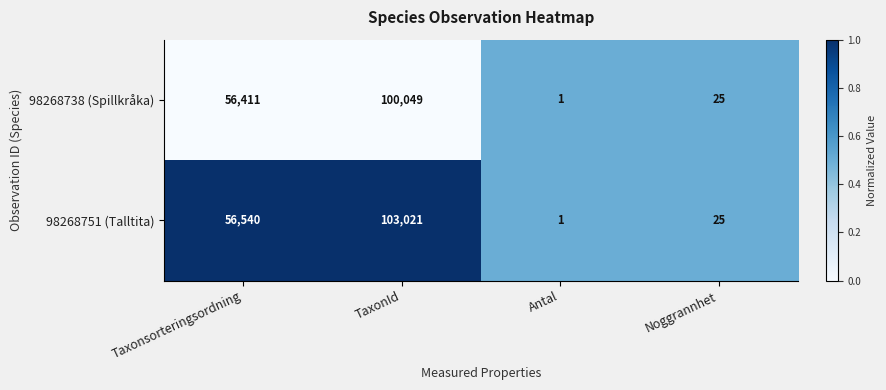

What is the difference between the second highest and minimum values in the 98268751 (Talltita) series?

56539